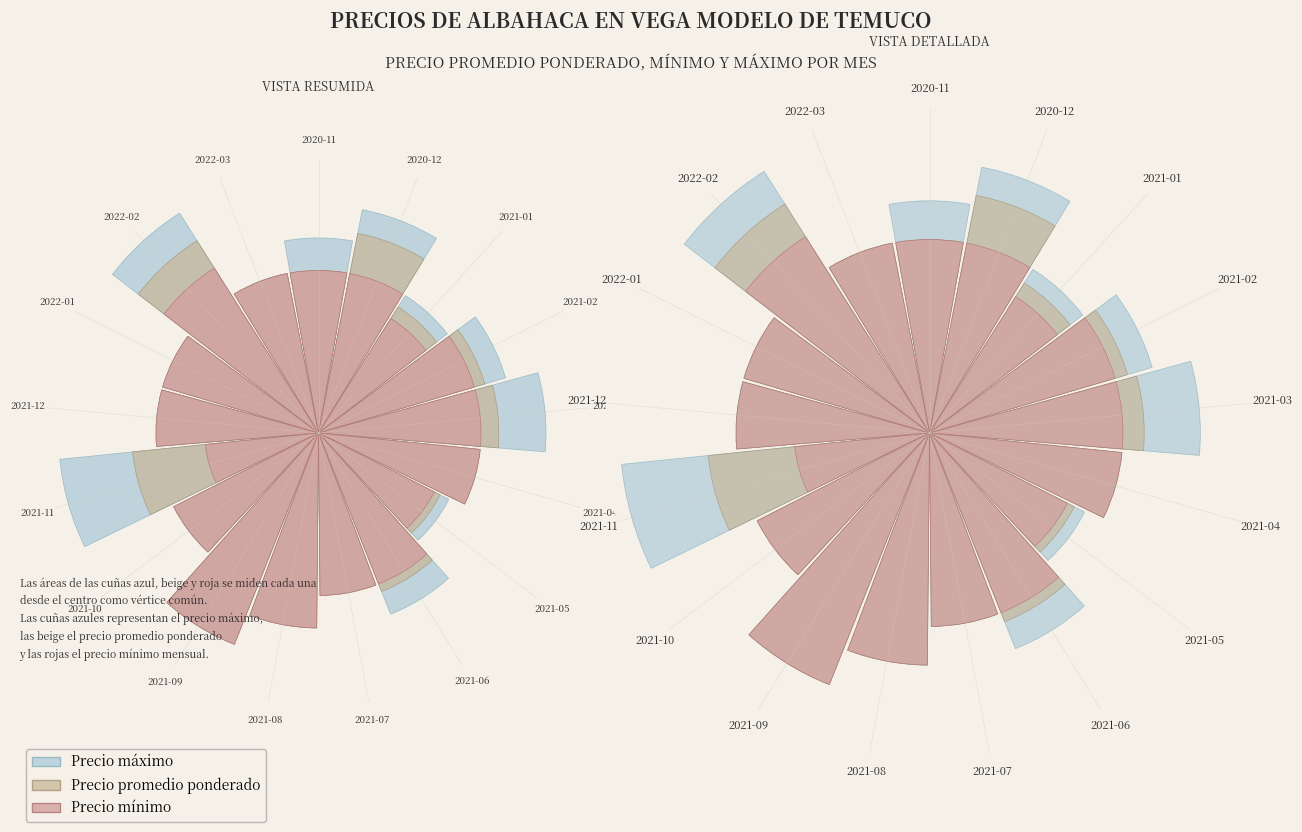

Is it true that Precio mínimo equals 0.8 at 2021-03?

True